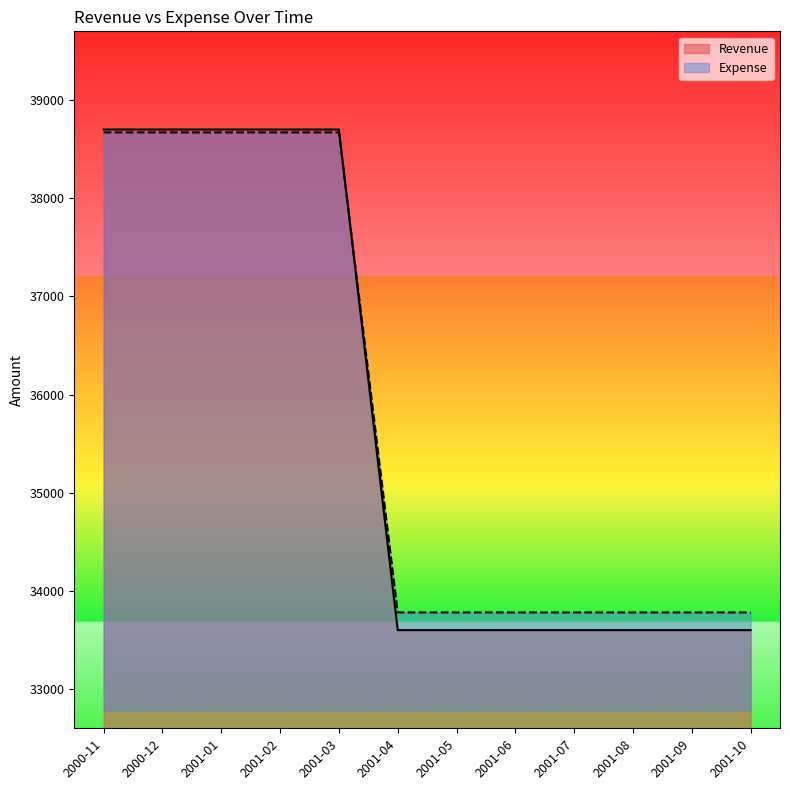

True or false: Expense has a value of 58287 at 2000-11.

False